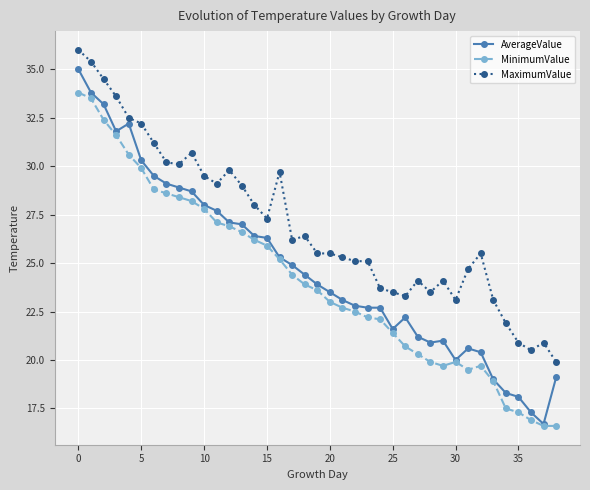

What is the value of the MinimumValue point at the 34th from the left?

18.9